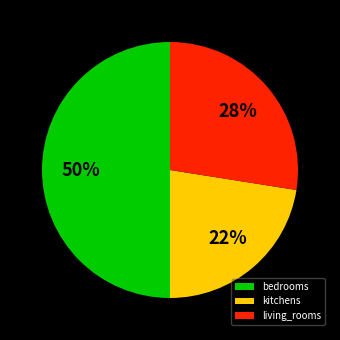

What percentage is the bedrooms slice, to the nearest percent?

50%